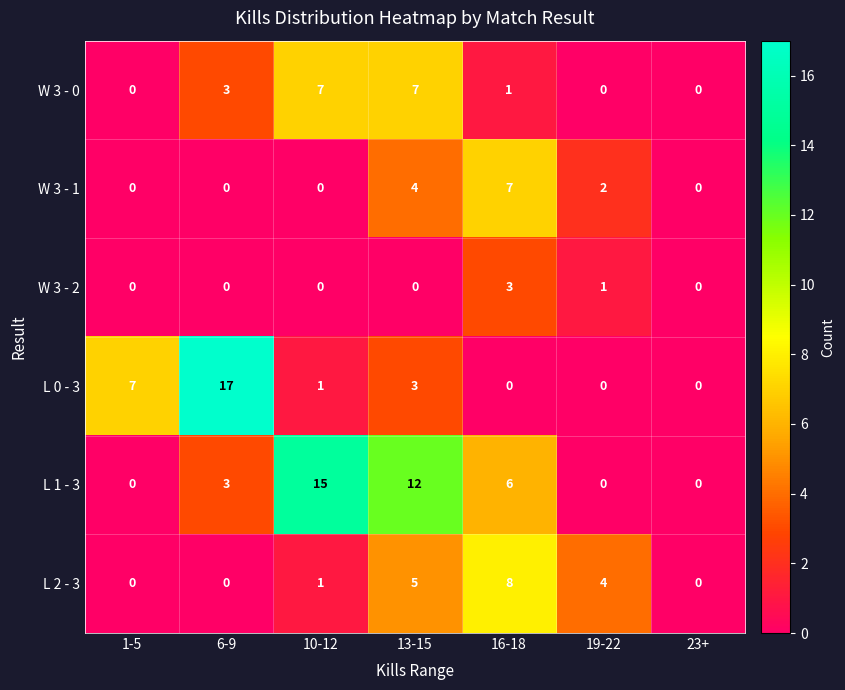

What is the spread (max minus min) of values at 1-5?

7